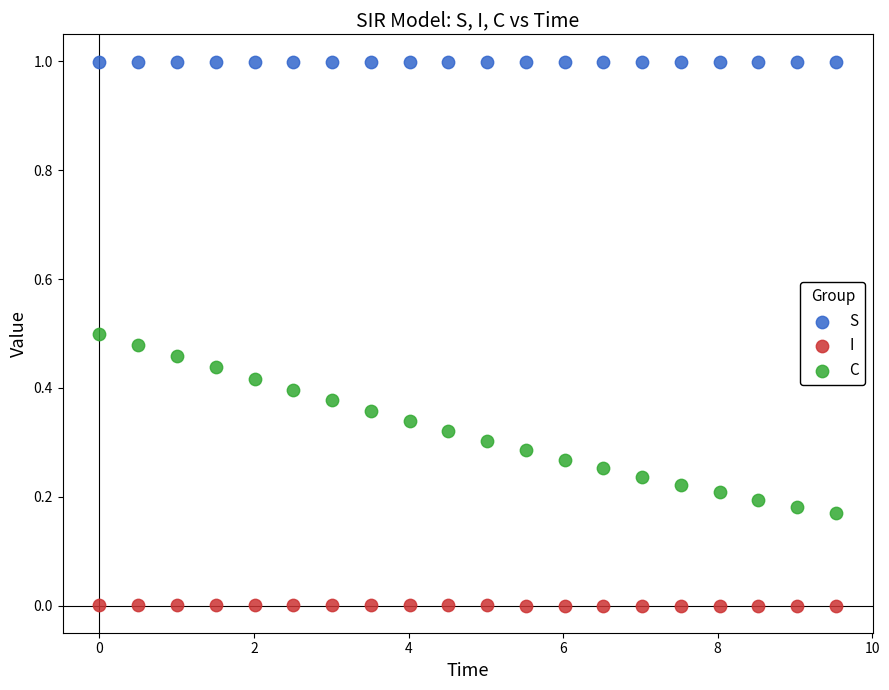

Which series has the widest spread of Y values?

C